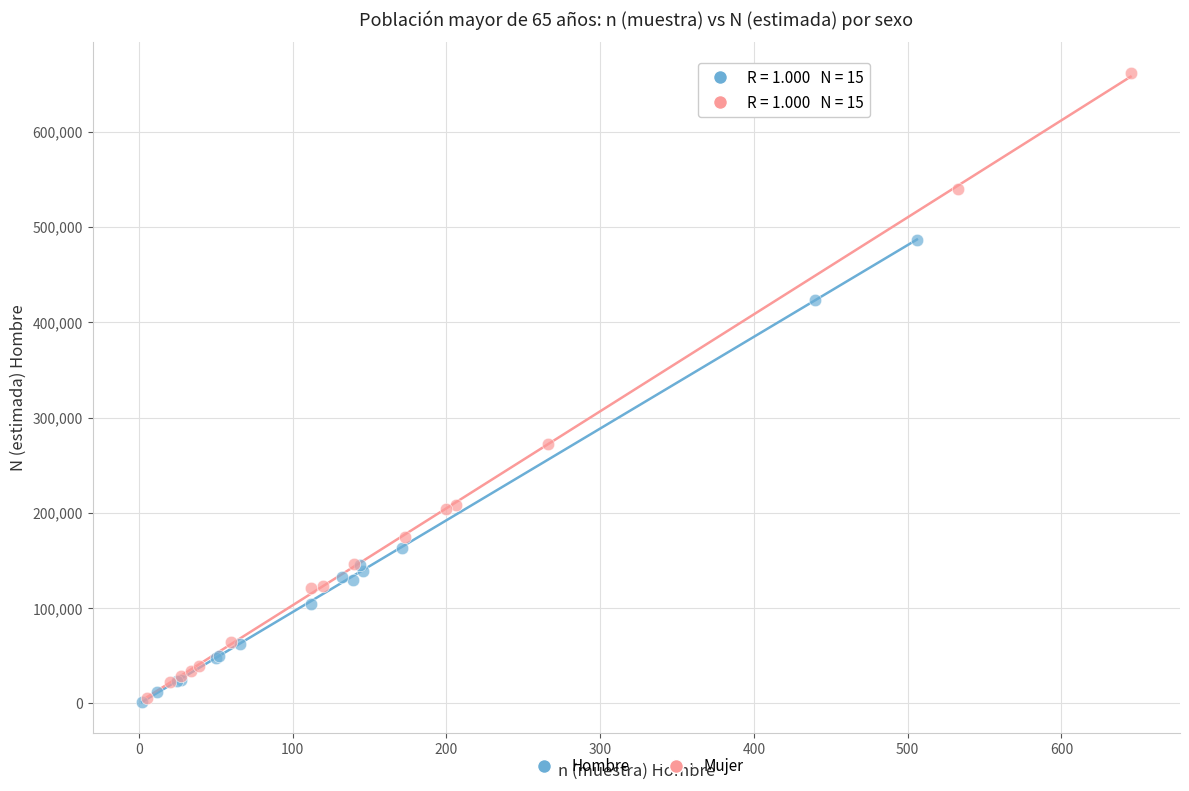

Which series has the largest Y range (max minus min)?

Mujer